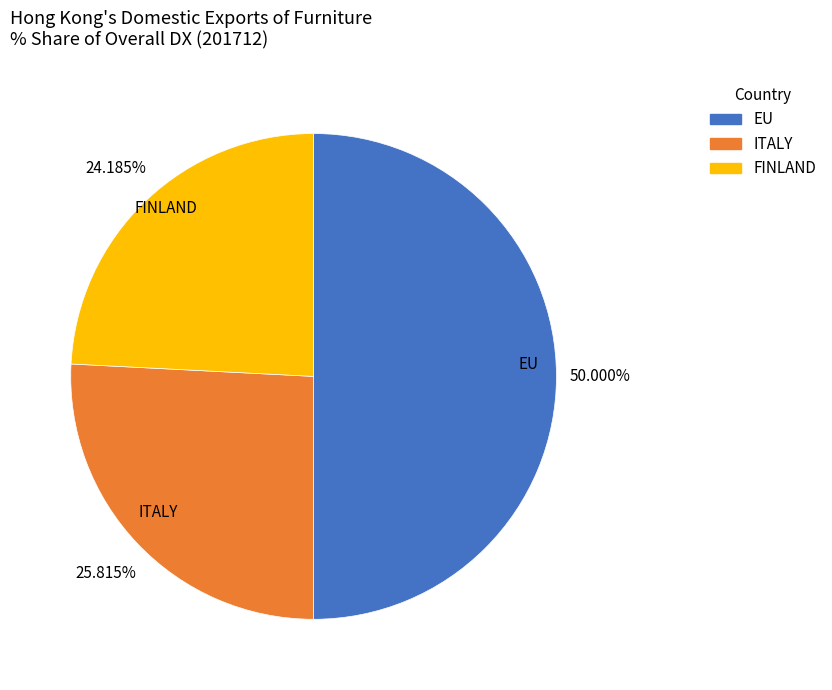

Rank the categories by value from highest to lowest.

EU, ITALY, FINLAND